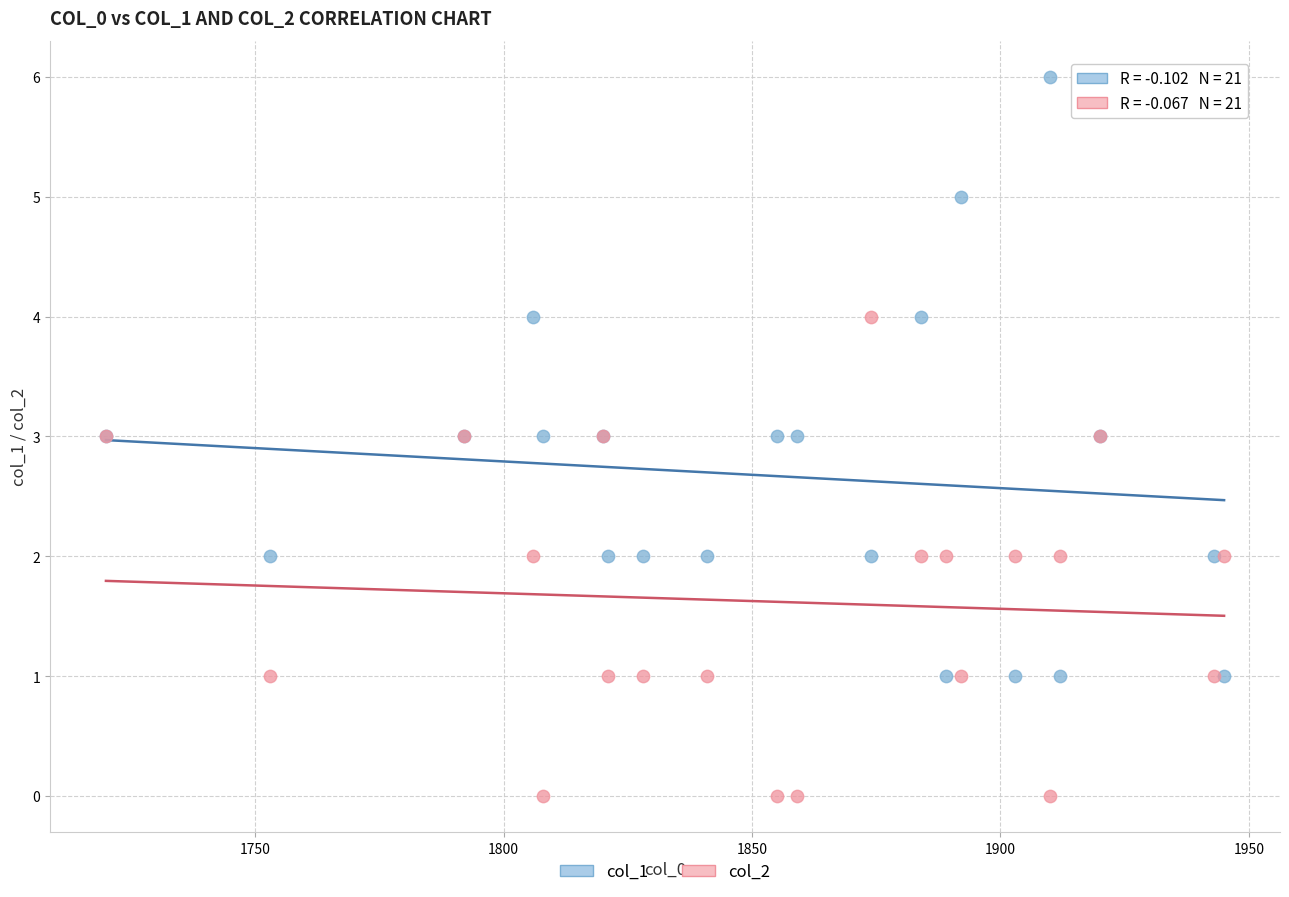

Which series reaches the maximum Y coordinate?

col_1